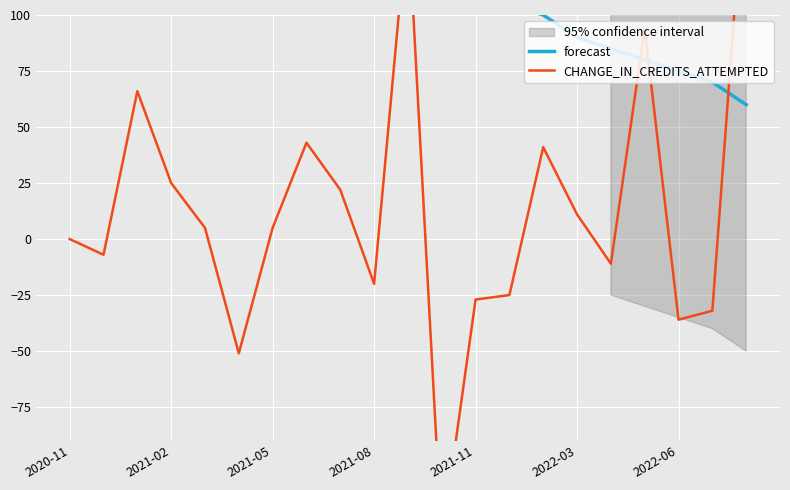

How many interior local valleys does the CHANGE_IN_CREDITS_ATTEMPTED series have?

6